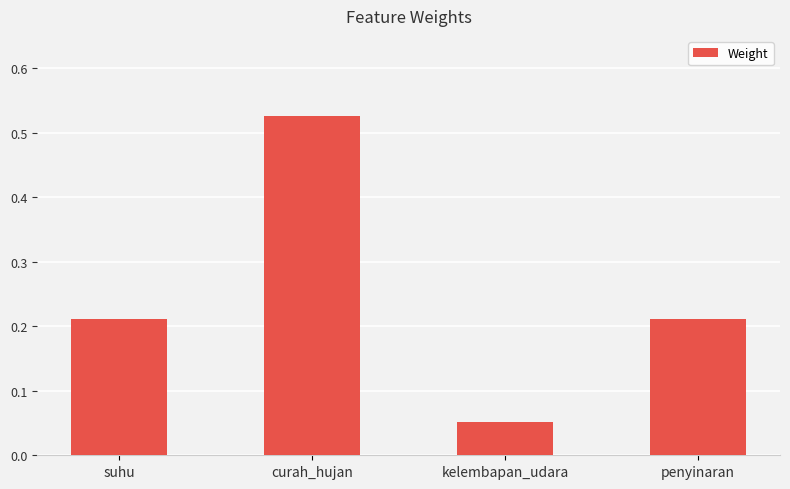

What is the label of the 3rd bar from the left?

kelembapan_udara